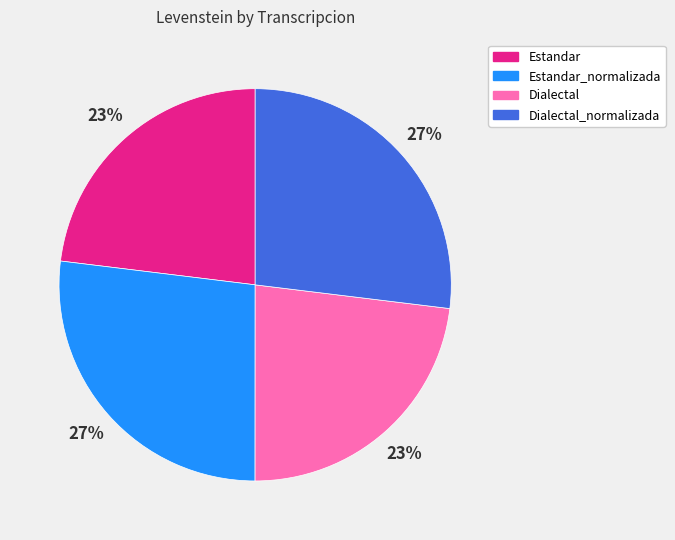

Count the number of slices in the pie.

4